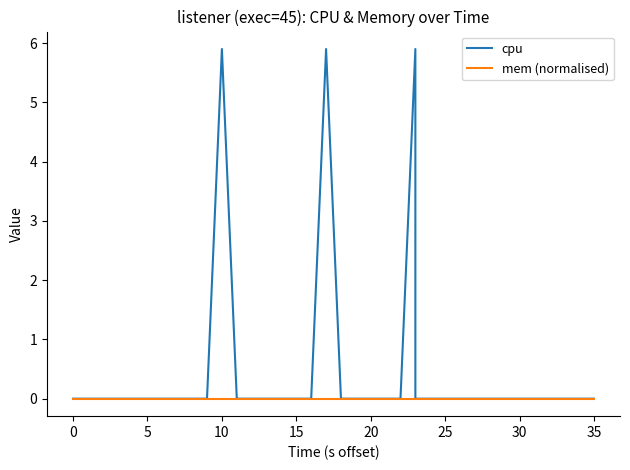

The value of mem (normalised) at 35 is 0.0. True or false?

True